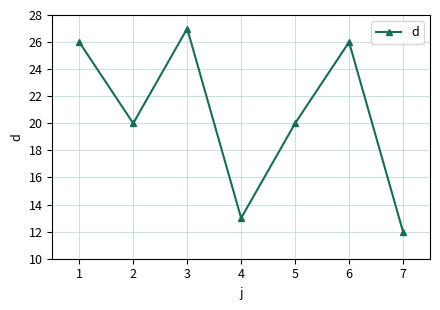

Is it true that the value at 1 is 26?

True